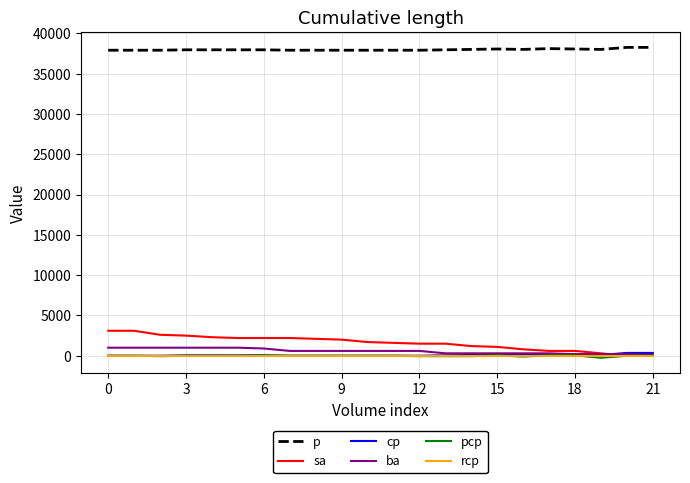

What is the maximum value for p?

38250